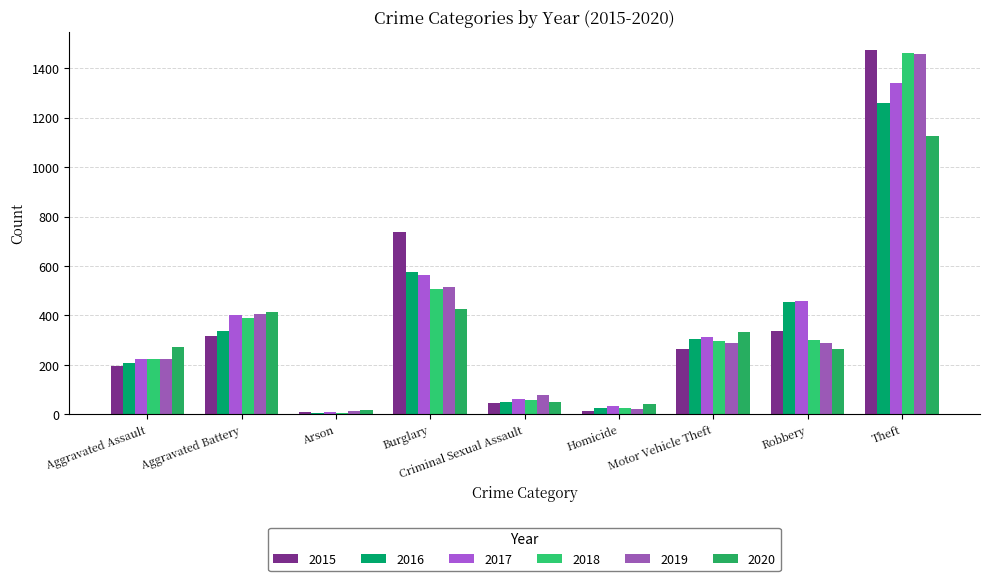

What is the total value across all series at Homicide?

162